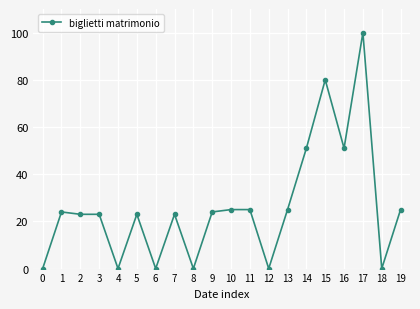

How many lines are shown in the chart?

1